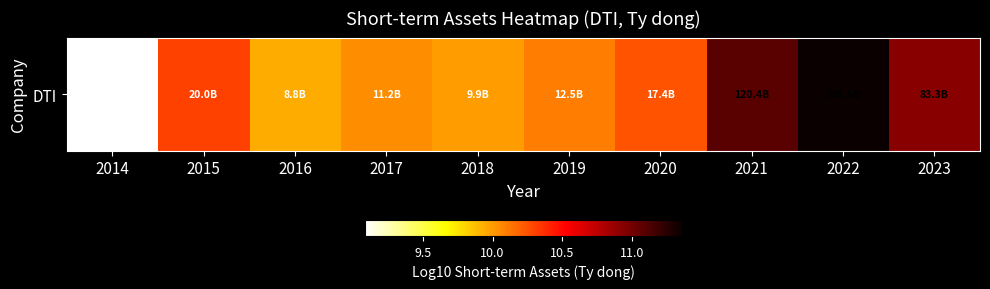

What is the difference between the values at 2018 and 2019?

0.1